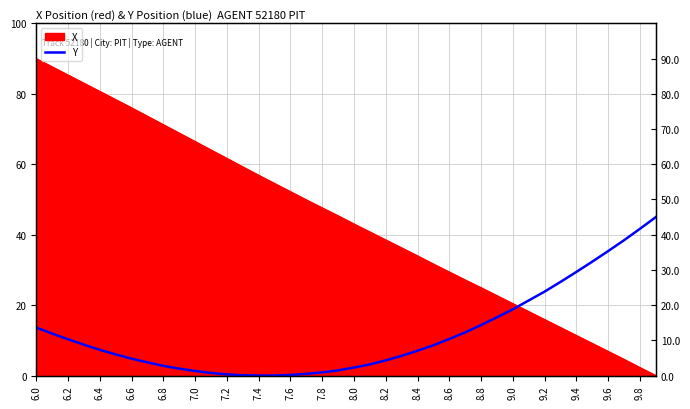

How many categories are shown in the chart?

40